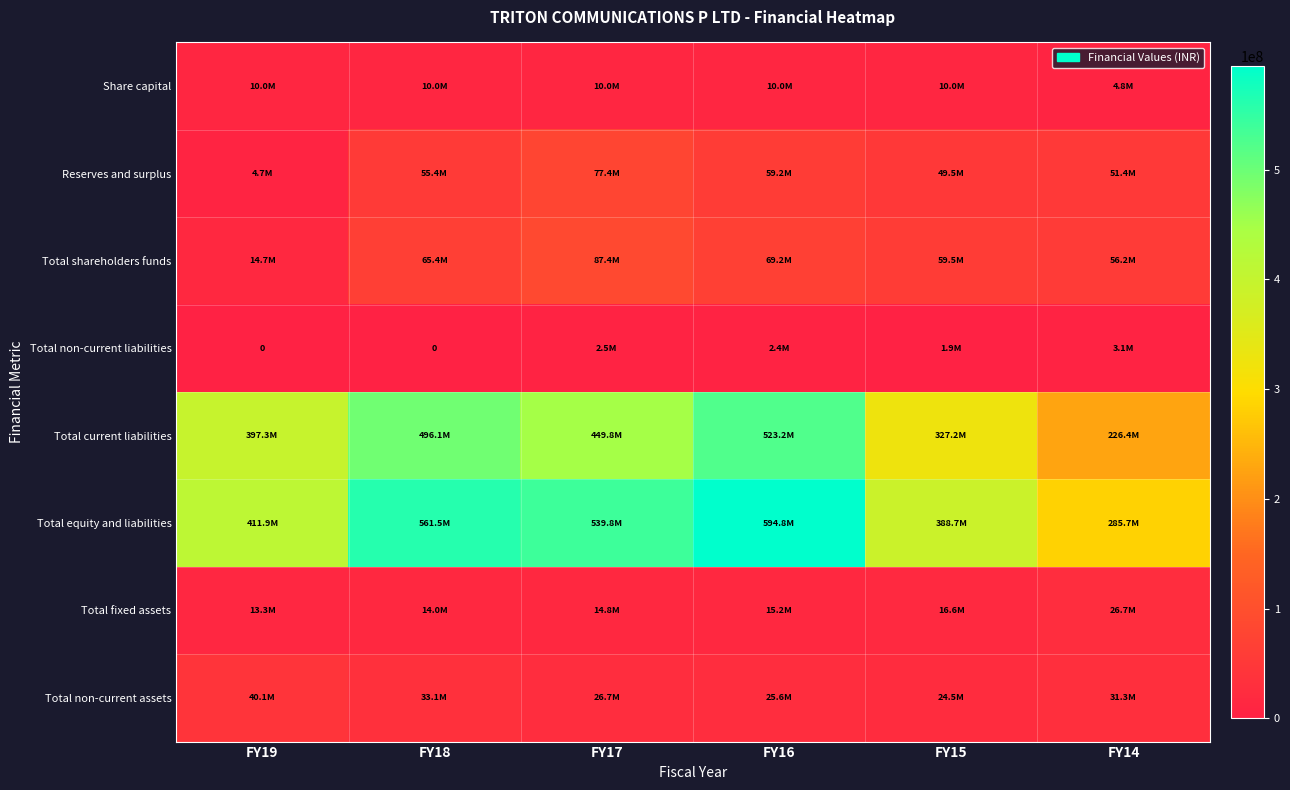

Which has a higher value, FY14 or FY18?

FY18